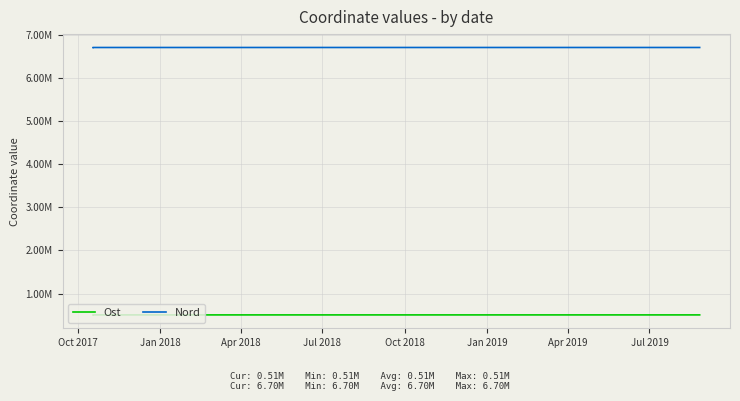

What are all the series names shown in the legend?

Ost, Nord